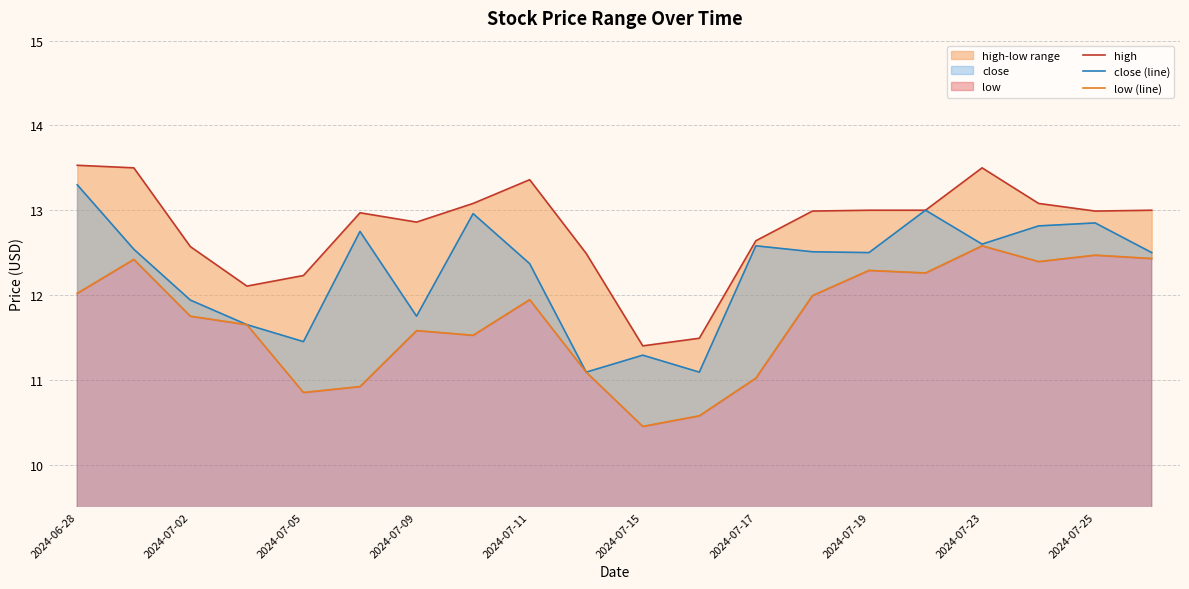

Which series has the largest range (max minus min)?

close (line)